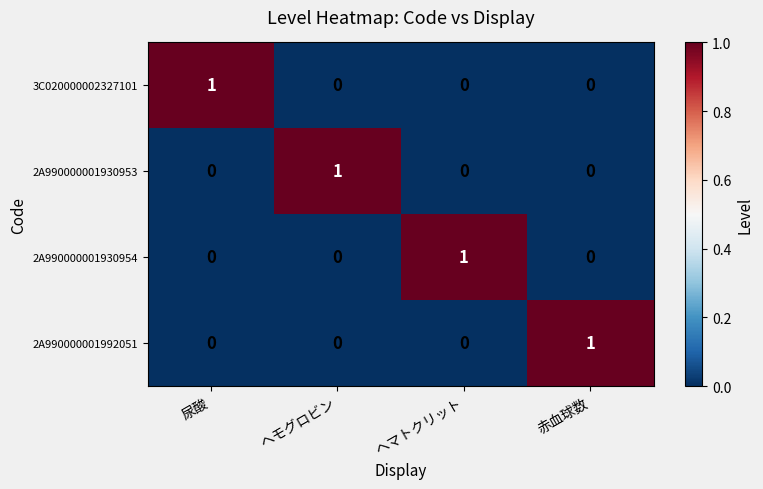

Is it true that 2A990000001930953 equals 1 at 赤血球数?

False